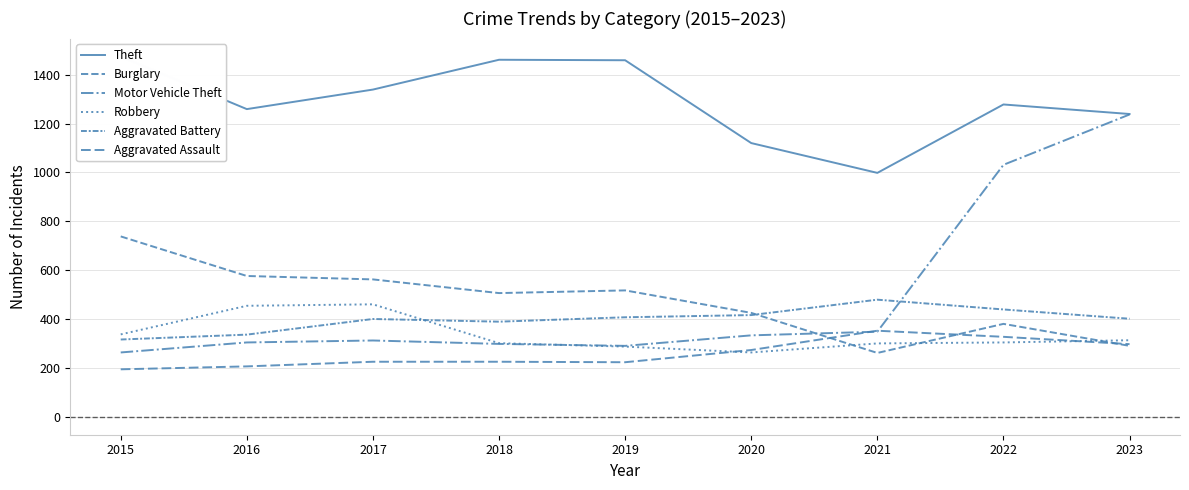

Where is the first local maximum for Theft?

2018